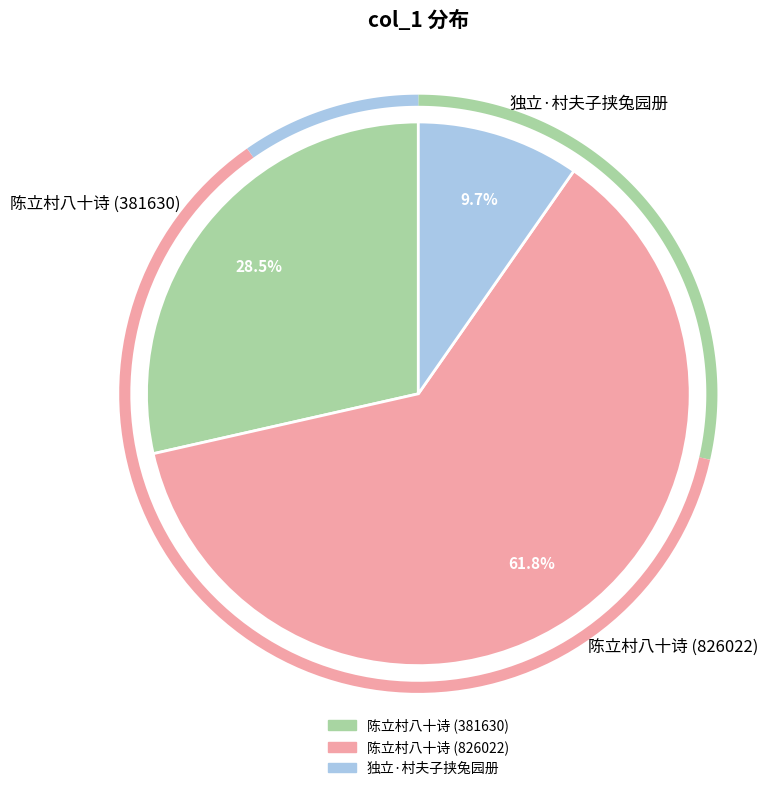

To the nearest percent, what portion does 陈立村八十诗 (381630) represent?

29%